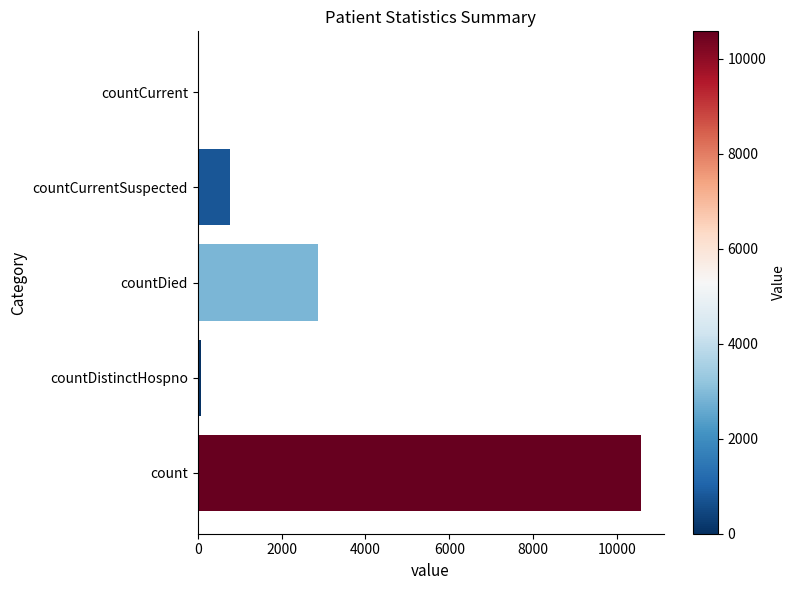

What is the sum of all values?

14295